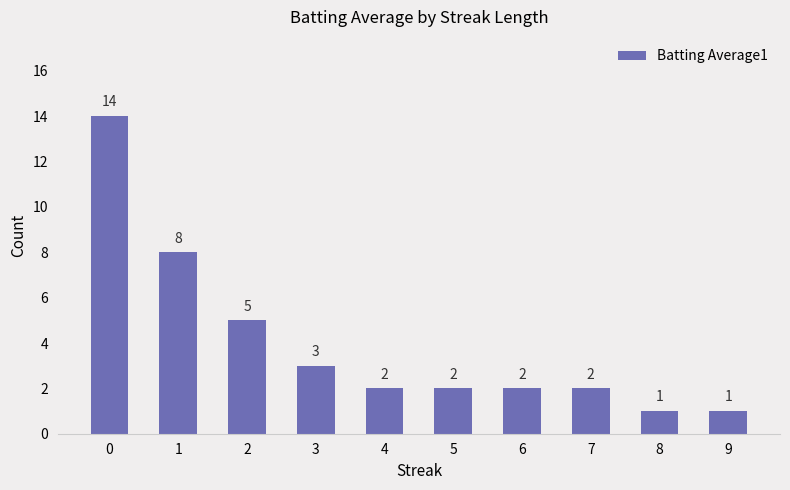

What is the minimum value shown in the chart?

1